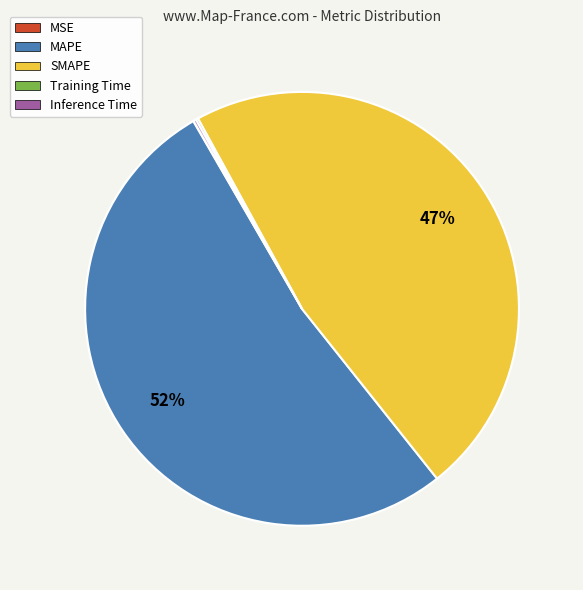

Which category has the biggest portion of the pie?

MAPE